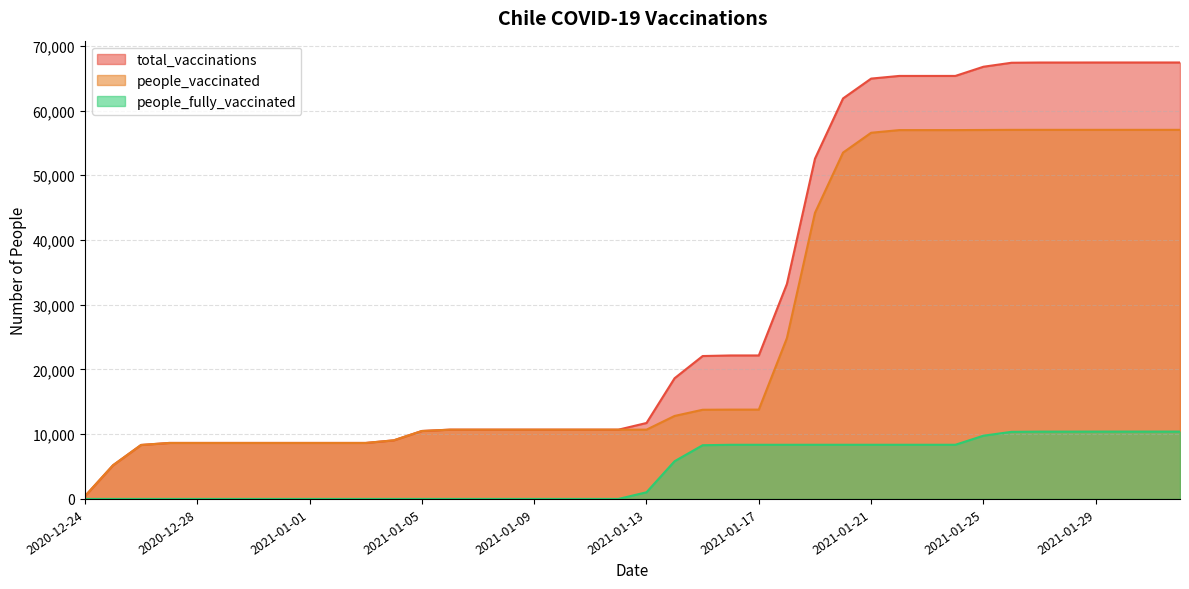

Which series has the largest range (max minus min)?

total_vaccinations